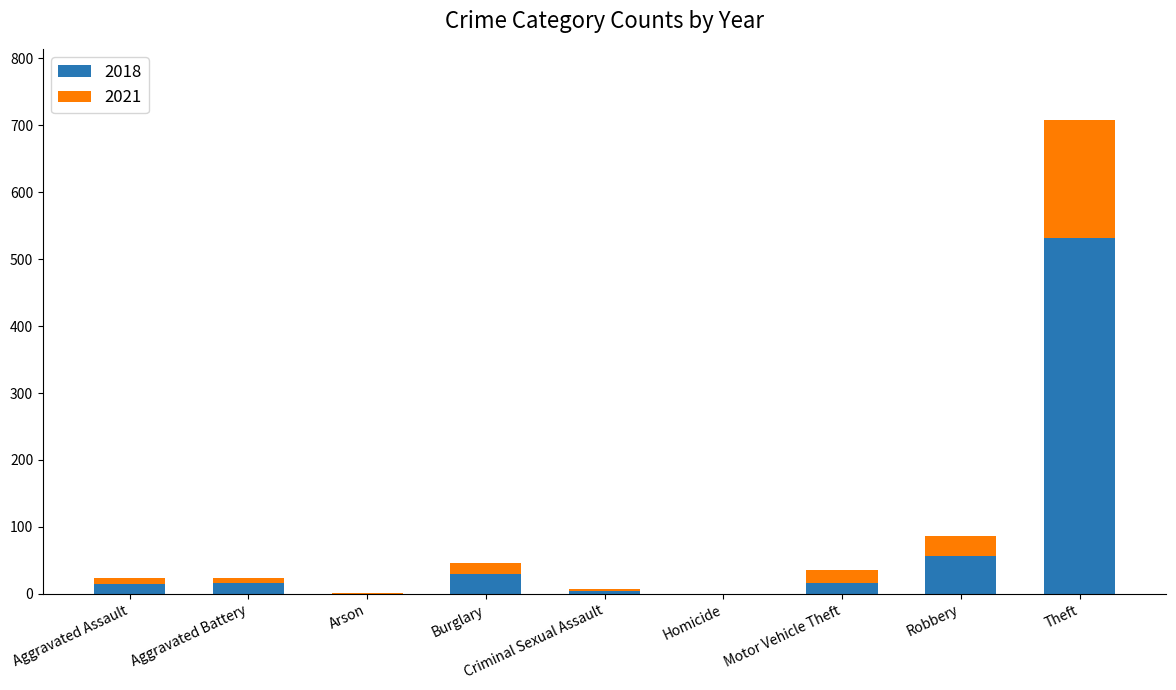

At which category is the sum across all series the highest?

Theft